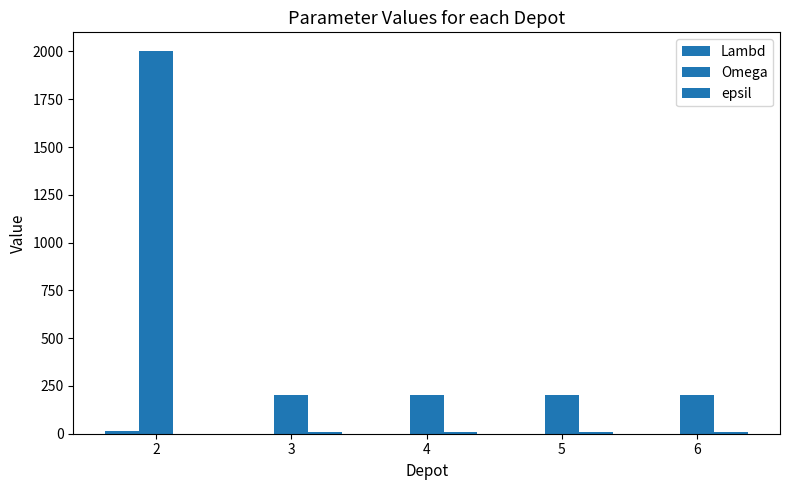

What is the sum of the epsil values at 5 and 2?

7